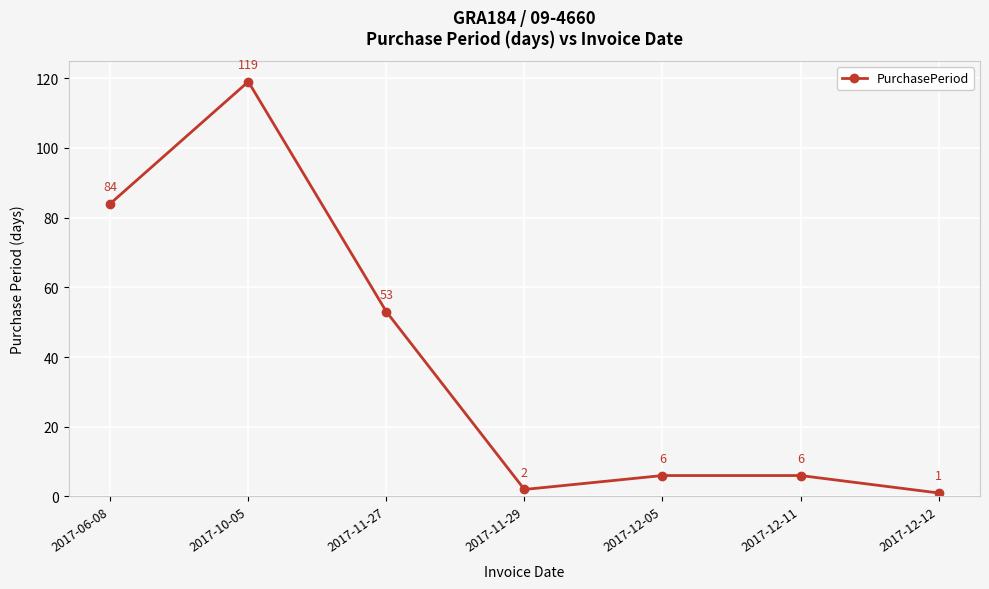

What is the greatest value displayed?

119